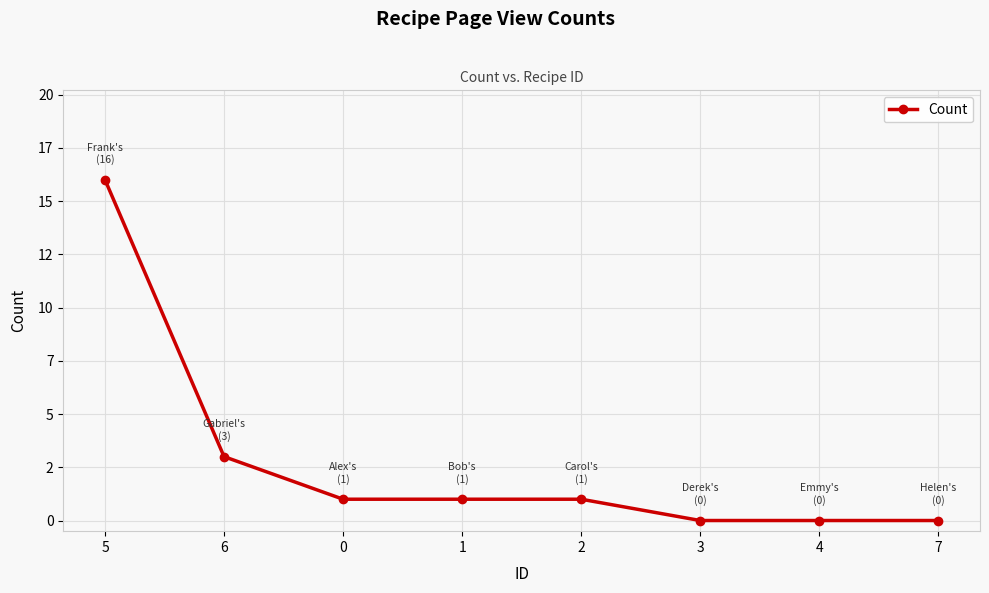

Reading left to right, extract all data points from this chart.

5=16	6=3	0=1	1=1	2=1	3=0	4=0	7=0